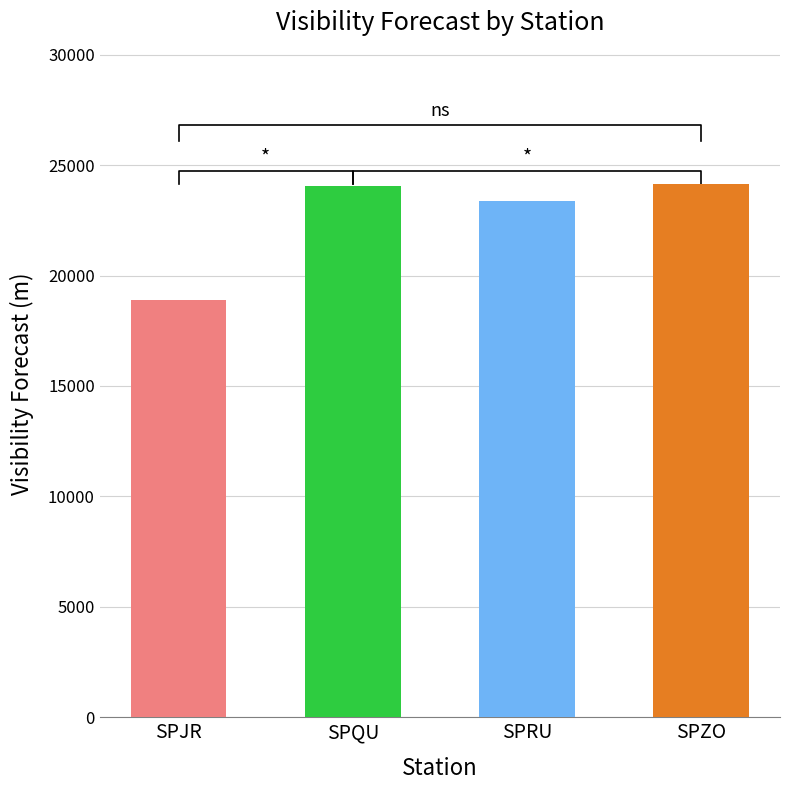

Between SPJR and SPRU, which is larger?

SPRU